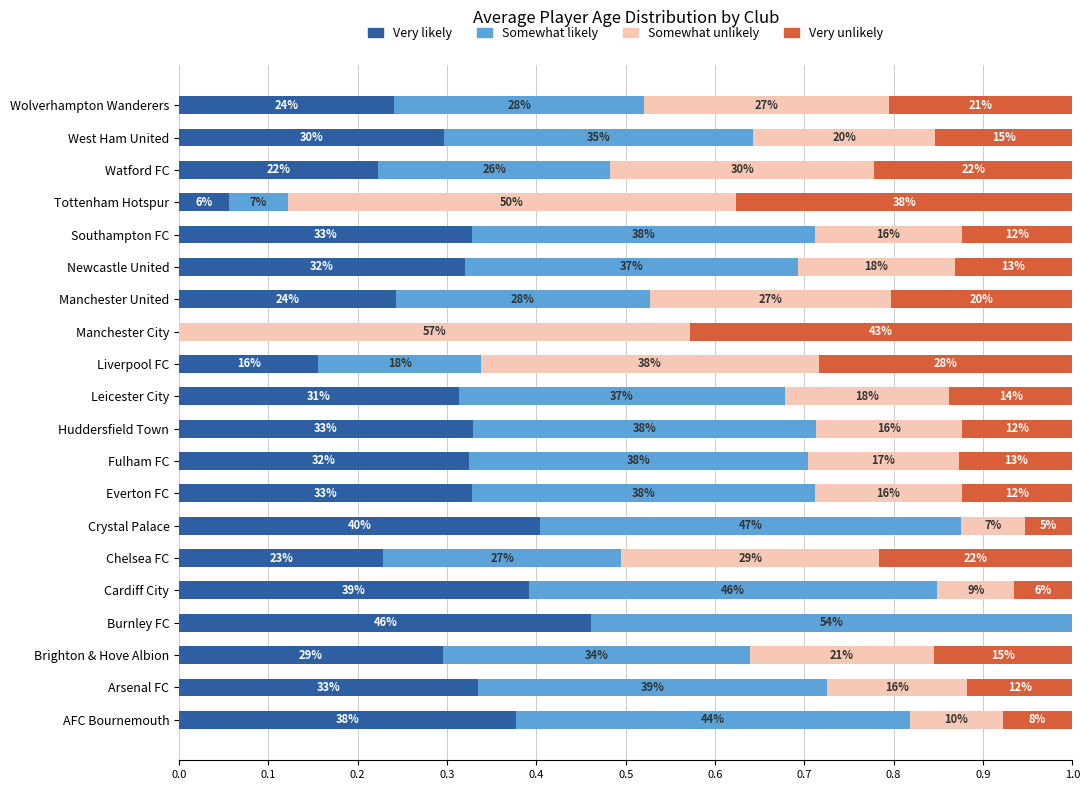

Reading left to right, extract all data points from this chart.

Very likely (lowest age): 0.4	0.3	0.3	0.5	0.4	0.2	0.4	0.3	0.3	0.3	0.3	0.2	0.0	0.2	0.3	0.3	0.1	0.2	0.3	0.2
Somewhat likely: 0.4	0.4	0.3	0.5	0.5	0.3	0.5	0.4	0.4	0.4	0.4	0.2	0.0	0.3	0.4	0.4	0.1	0.3	0.3	0.3
Somewhat unlikely: 0.1	0.2	0.2	0.0	0.1	0.3	0.1	0.2	0.2	0.2	0.2	0.4	0.6	0.3	0.2	0.2	0.5	0.3	0.2	0.3
Very unlikely (highest age): 0.1	0.1	0.2	0.0	0.1	0.2	0.1	0.1	0.1	0.1	0.1	0.3	0.4	0.2	0.1	0.1	0.4	0.2	0.2	0.2